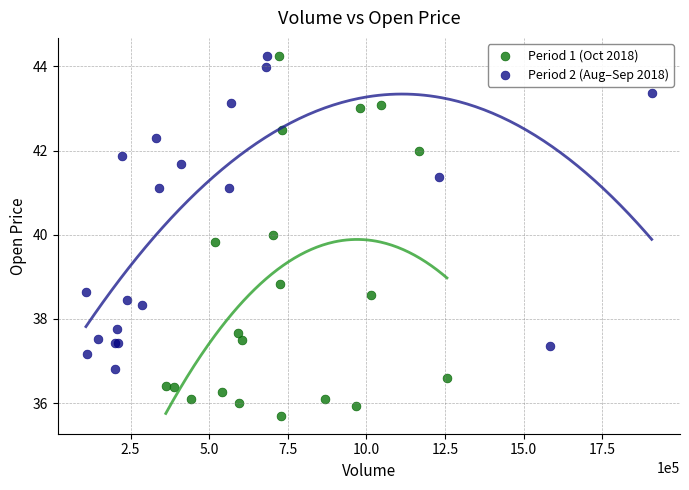

Which series has the largest Y range (max minus min)?

Period 1 (Oct 2018)